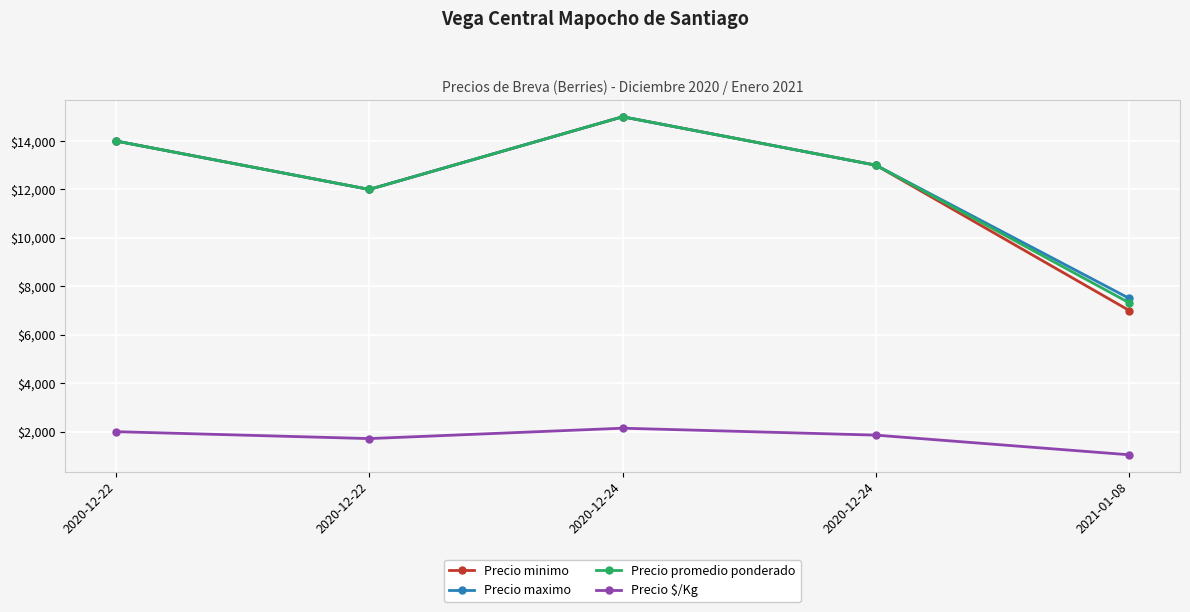

What are all the series names shown in the legend?

Precio minimo, Precio maximo, Precio promedio ponderado, Precio $/Kg